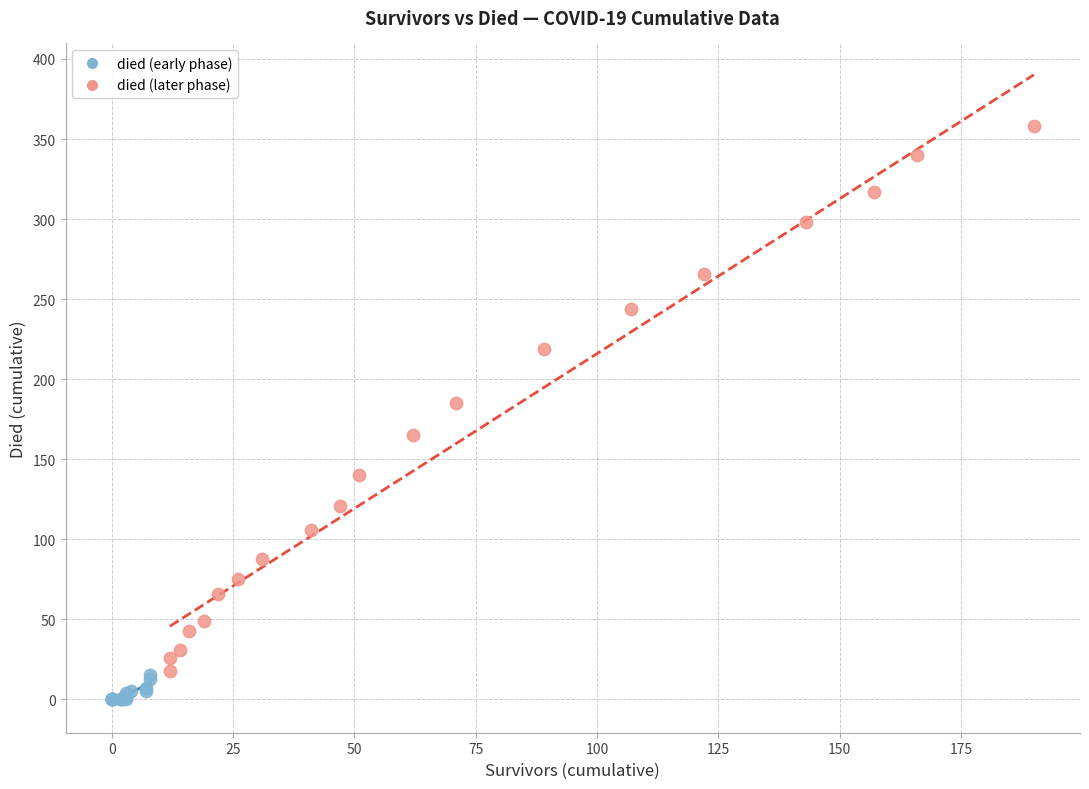

Which series reaches the maximum Y coordinate?

died (later phase)